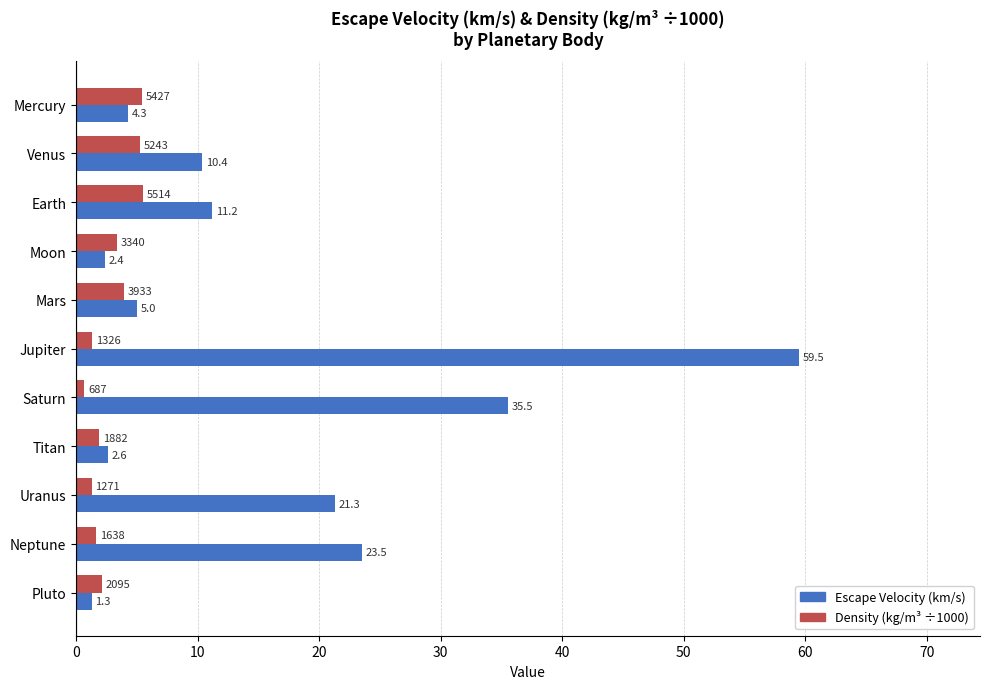

Which label corresponds to the largest value in the chart?

Jupiter